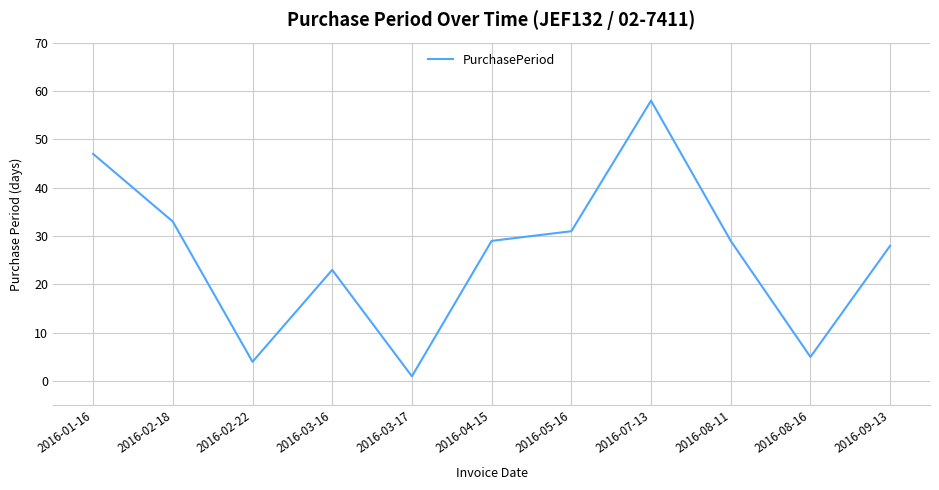

At which category does the data reach its first local valley?

2016-02-22